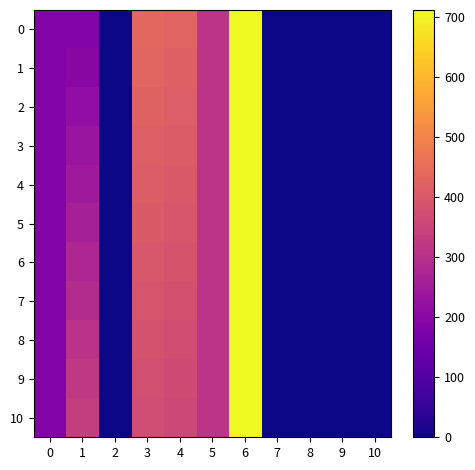

Which has a higher value, 10 or 6?

6